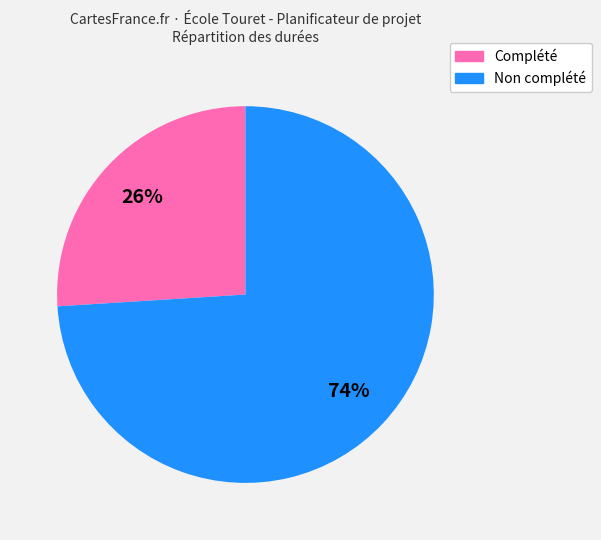

Does any single category account for the majority?

Yes